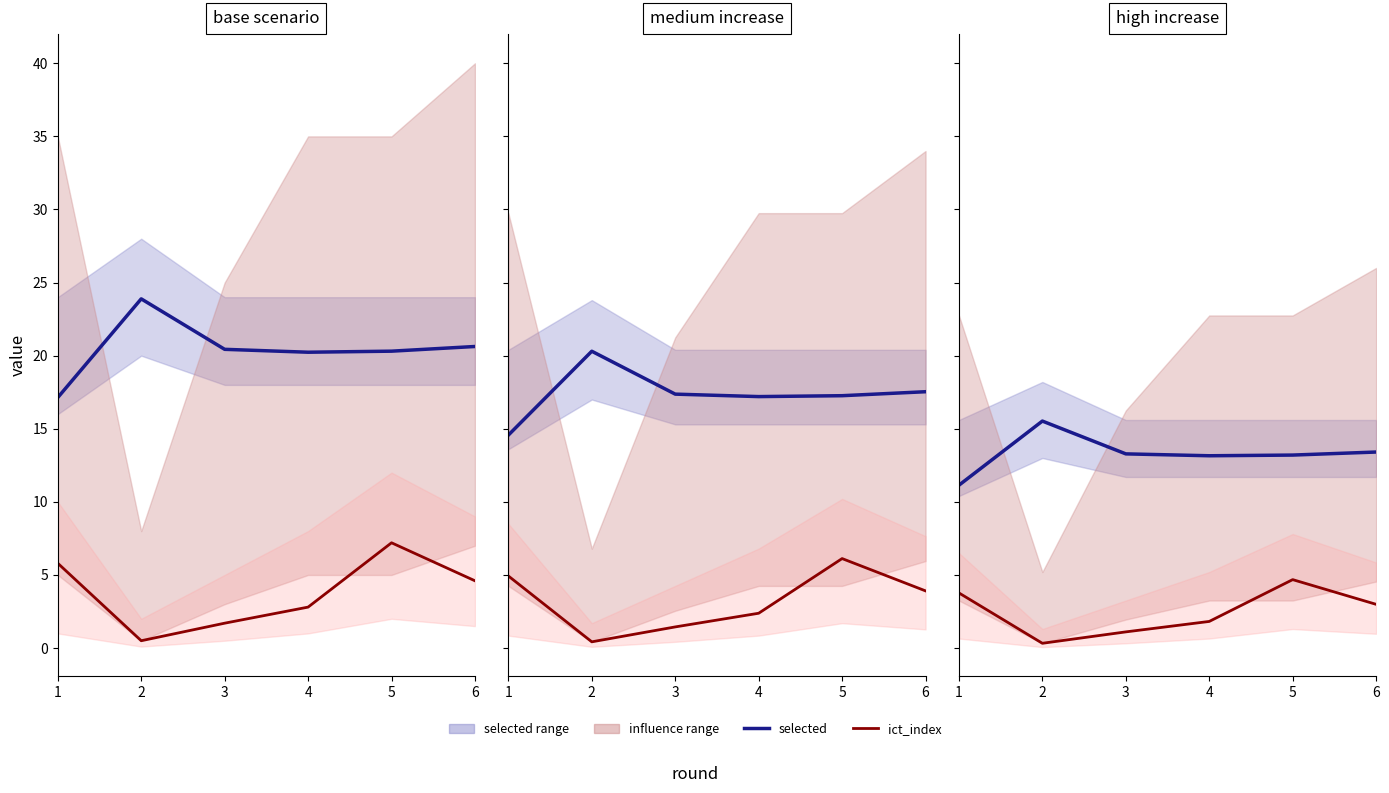

How many lines are shown in the chart?

2